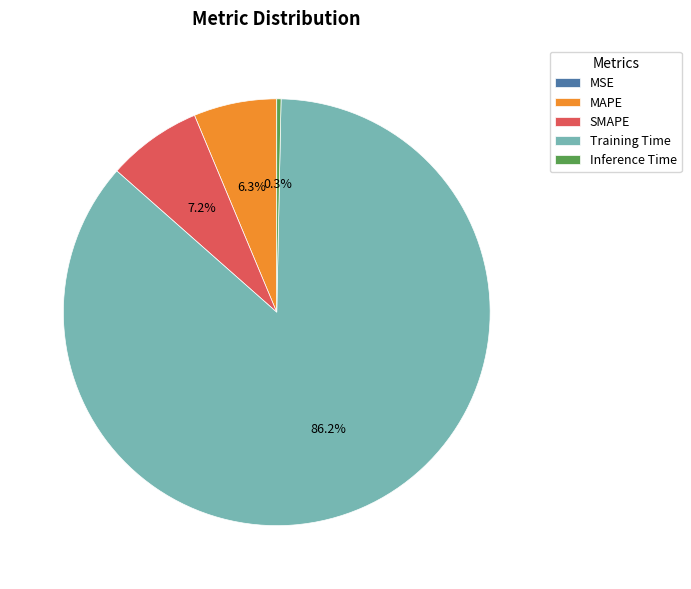

What percentage do MAPE and Training Time together represent?

92.5%